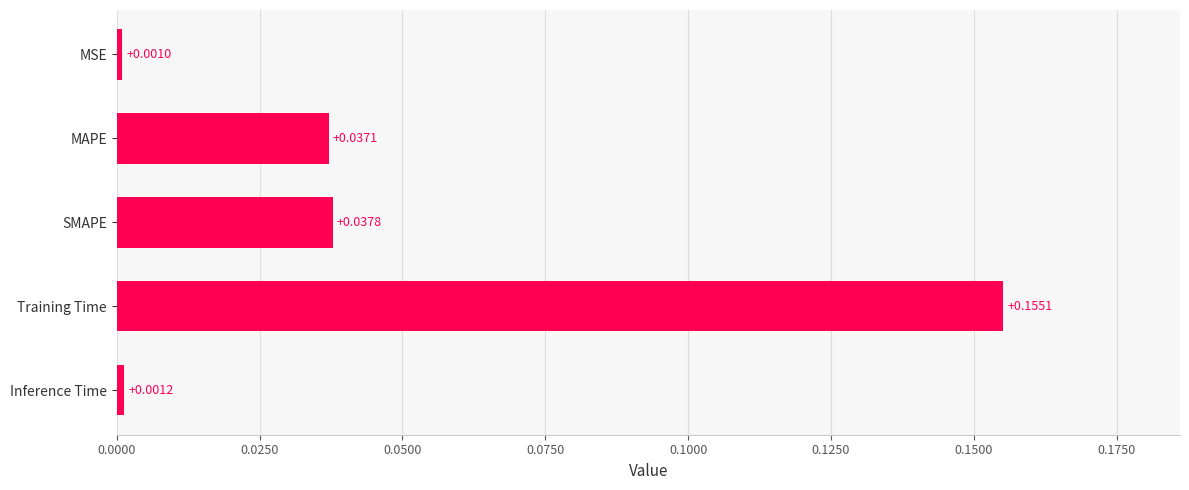

Which has a higher value, MSE or MAPE?

MAPE